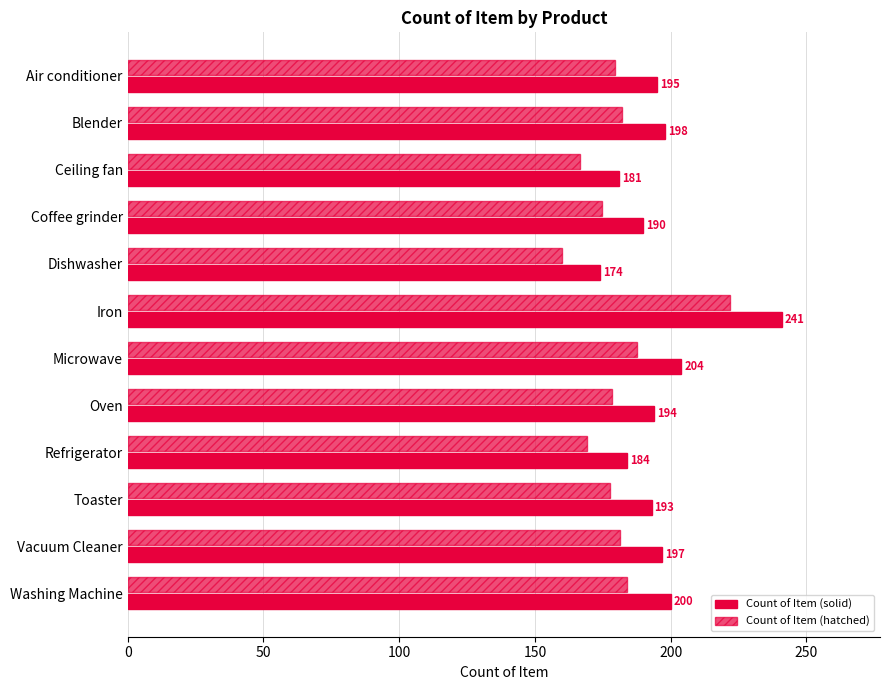

How many data points in Count of Item (hatched) are above 179?

6